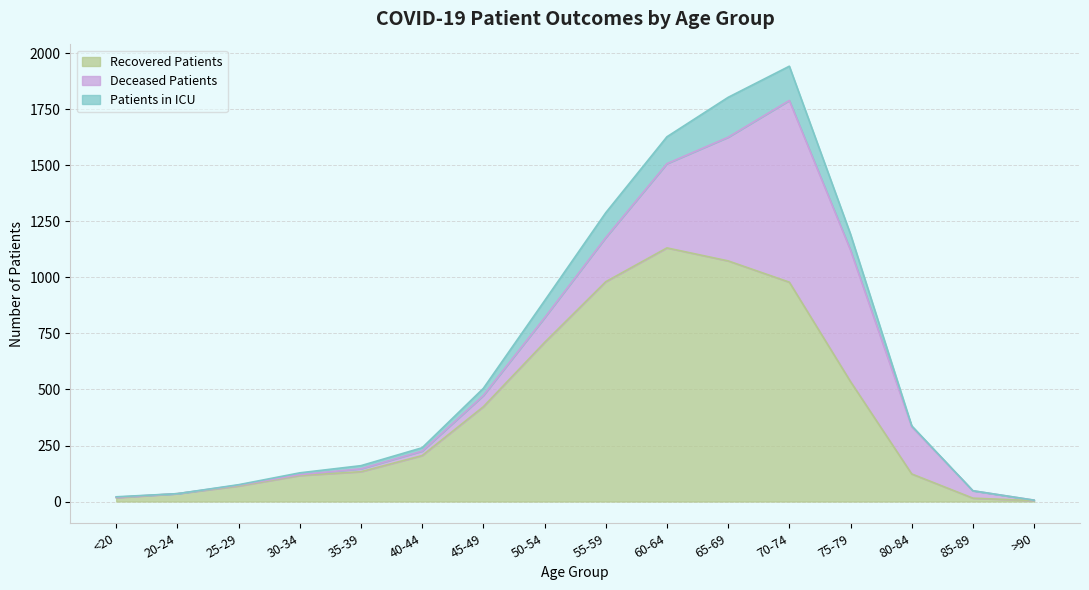

The value of patients_in_icu at 40-44 is 15. True or false?

True